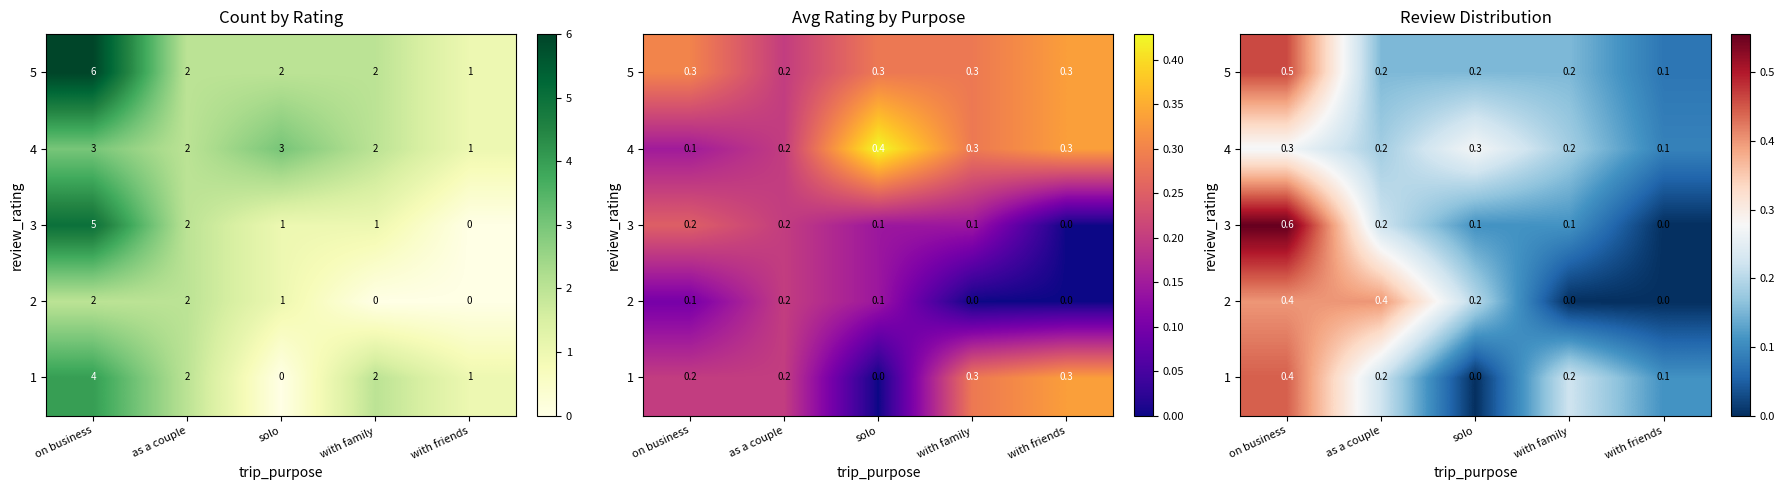

Which category has the highest value in the 4 series?

on business